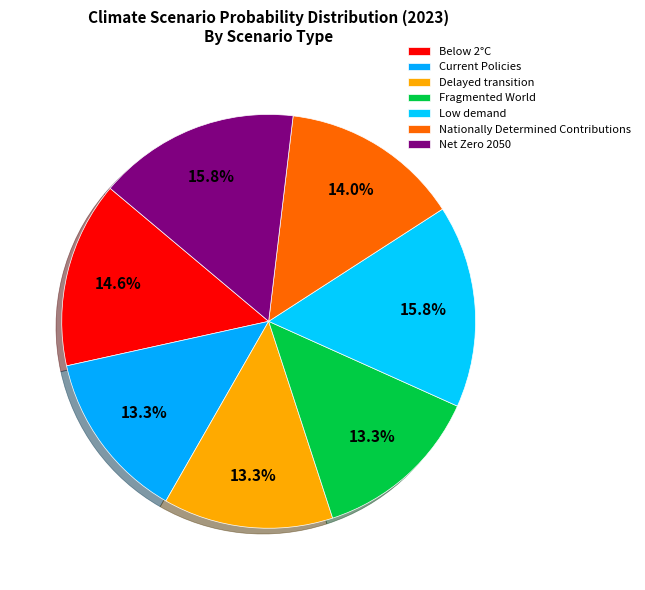

The Delayed transition slice represents 13% of the pie. True or false?

True